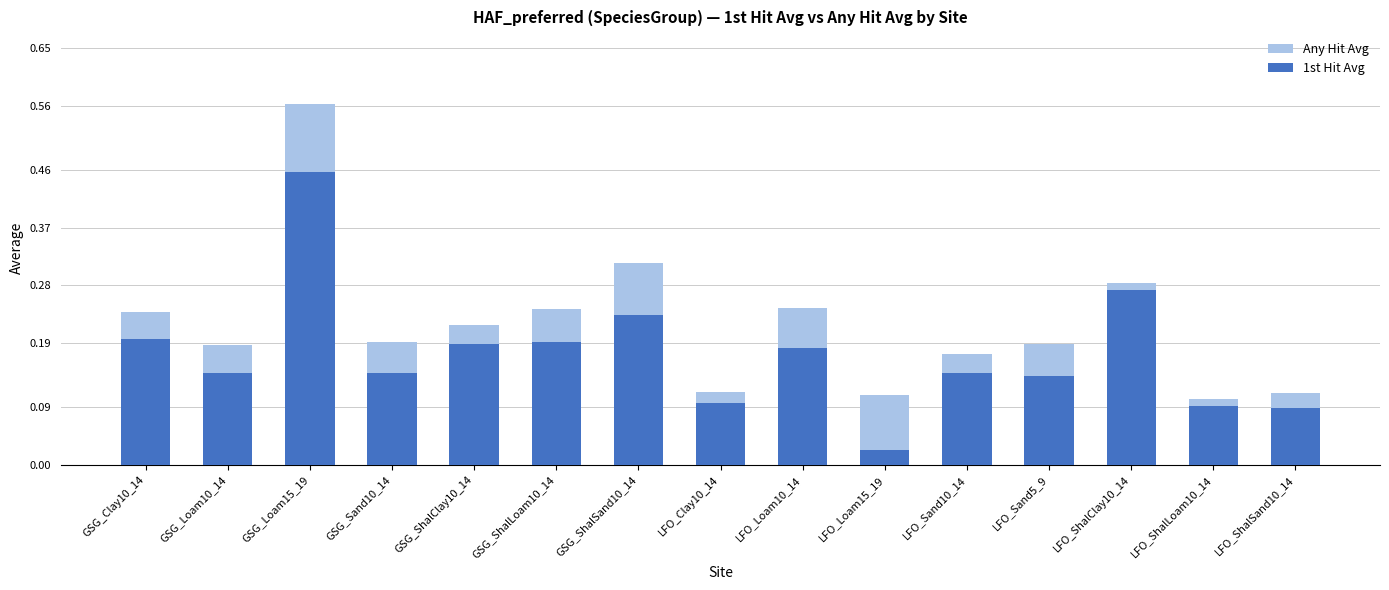

At how many categories does at least one series exceed 0?

15